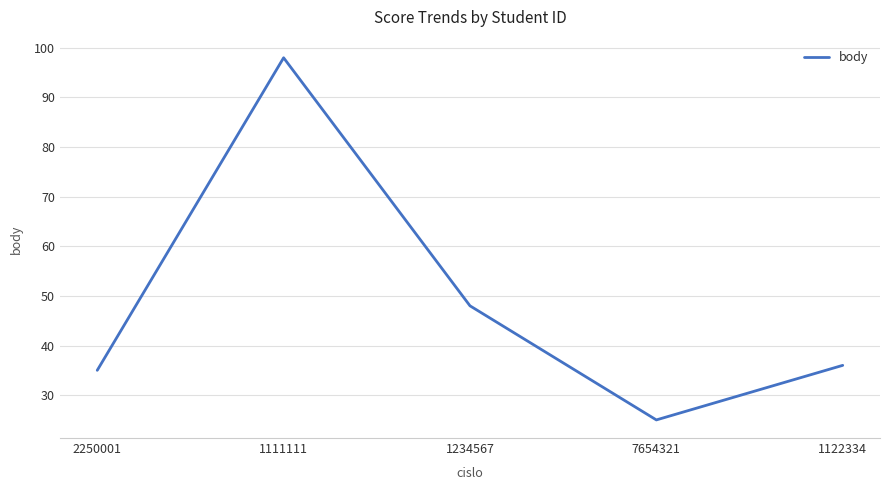

What position from the right is 1111111?

4